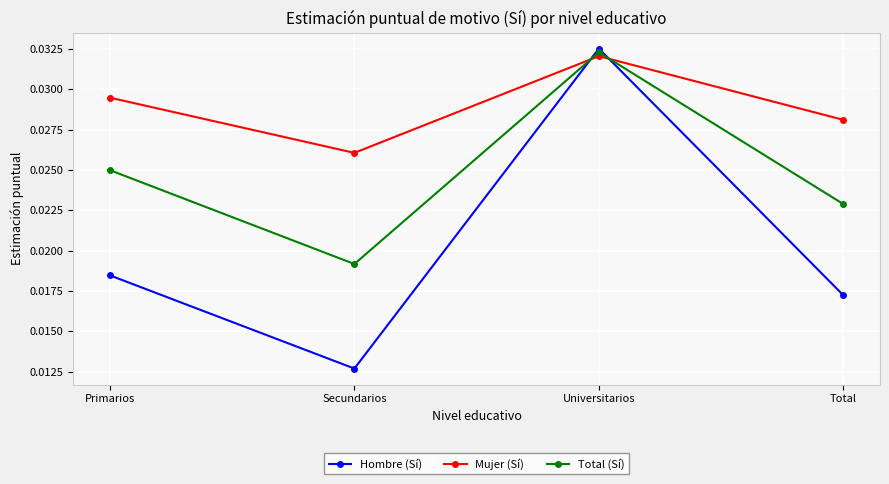

Which series has the largest total across all categories?

Mujer (Sí)